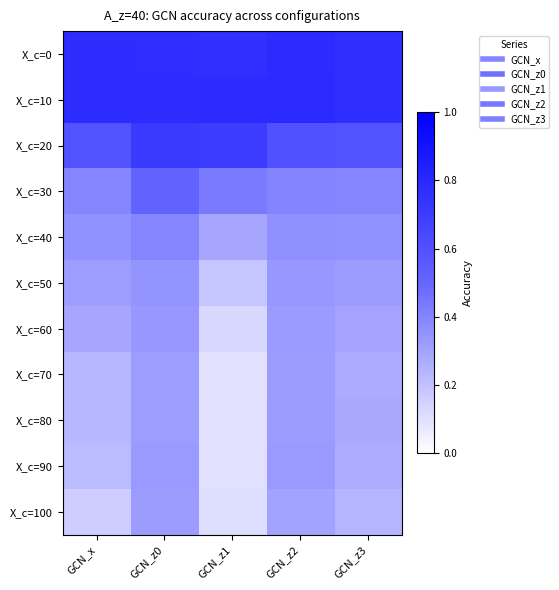

Reading left to right, list all the values displayed in this chart.

X_c=0: GCN_x=0.8	GCN_z0=0.8	GCN_z1=0.8	GCN_z2=0.8	GCN_z3=0.8
X_c=10: GCN_x=0.8	GCN_z0=0.8	GCN_z1=0.8	GCN_z2=0.8	GCN_z3=0.8
X_c=20: GCN_x=0.6	GCN_z0=0.7	GCN_z1=0.7	GCN_z2=0.6	GCN_z3=0.6
X_c=30: GCN_x=0.4	GCN_z0=0.5	GCN_z1=0.4	GCN_z2=0.4	GCN_z3=0.4
X_c=40: GCN_x=0.4	GCN_z0=0.4	GCN_z1=0.3	GCN_z2=0.4	GCN_z3=0.4
X_c=50: GCN_x=0.3	GCN_z0=0.4	GCN_z1=0.2	GCN_z2=0.3	GCN_z3=0.3
X_c=60: GCN_x=0.3	GCN_z0=0.3	GCN_z1=0.1	GCN_z2=0.3	GCN_z3=0.3
X_c=70: GCN_x=0.2	GCN_z0=0.3	GCN_z1=0.1	GCN_z2=0.3	GCN_z3=0.3
X_c=80: GCN_x=0.2	GCN_z0=0.3	GCN_z1=0.1	GCN_z2=0.3	GCN_z3=0.3
X_c=90: GCN_x=0.2	GCN_z0=0.3	GCN_z1=0.1	GCN_z2=0.3	GCN_z3=0.3
X_c=100: GCN_x=0.2	GCN_z0=0.3	GCN_z1=0.1	GCN_z2=0.3	GCN_z3=0.2